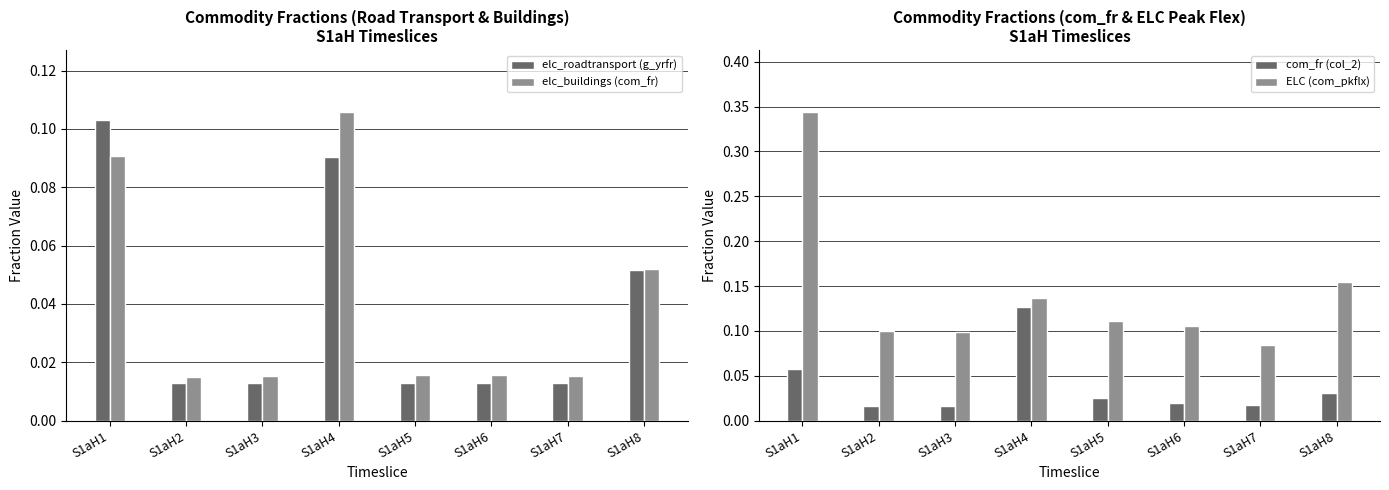

Is it true that ELC (com_pkflx) equals 0.1 at S1aH3?

True